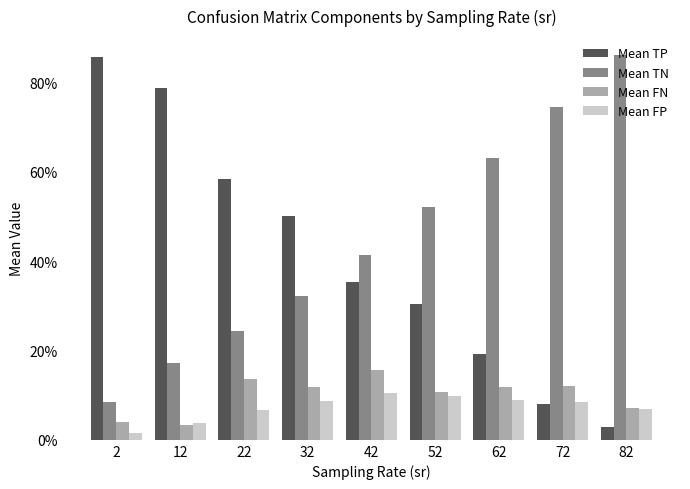

How many groups of bars are there?

9